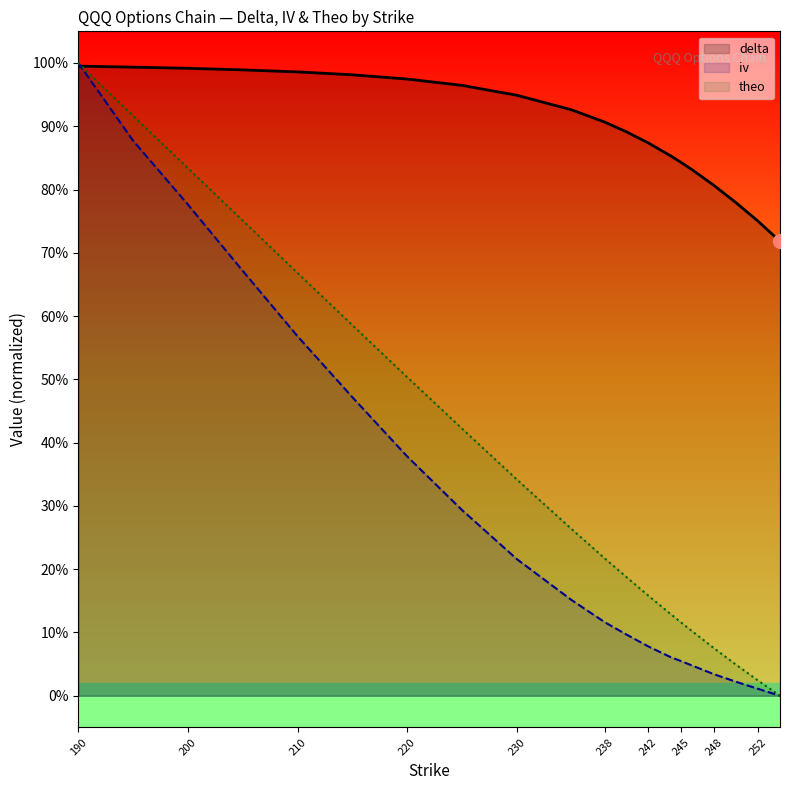

At which category is the sum across all series the highest?

190